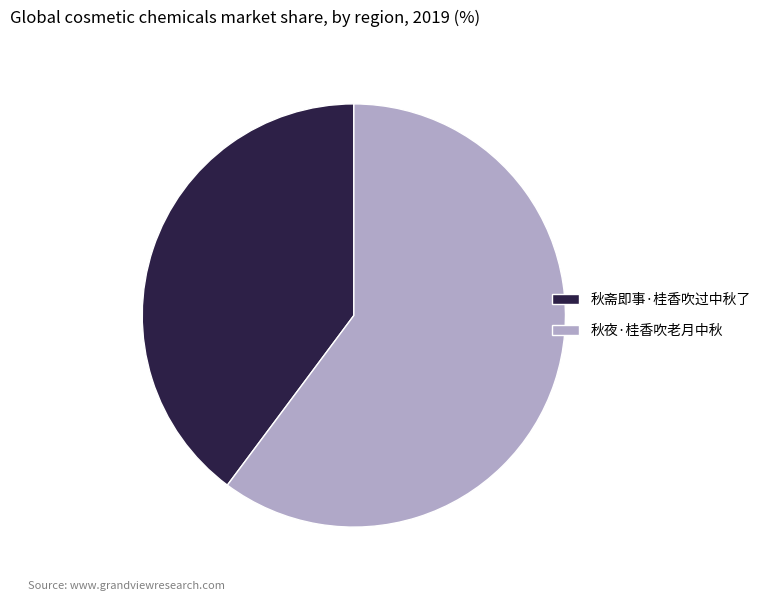

Is the sum of 秋斋即事·桂香吹过中秋了 and 秋夜·桂香吹老月中秋 greater than half?

Yes